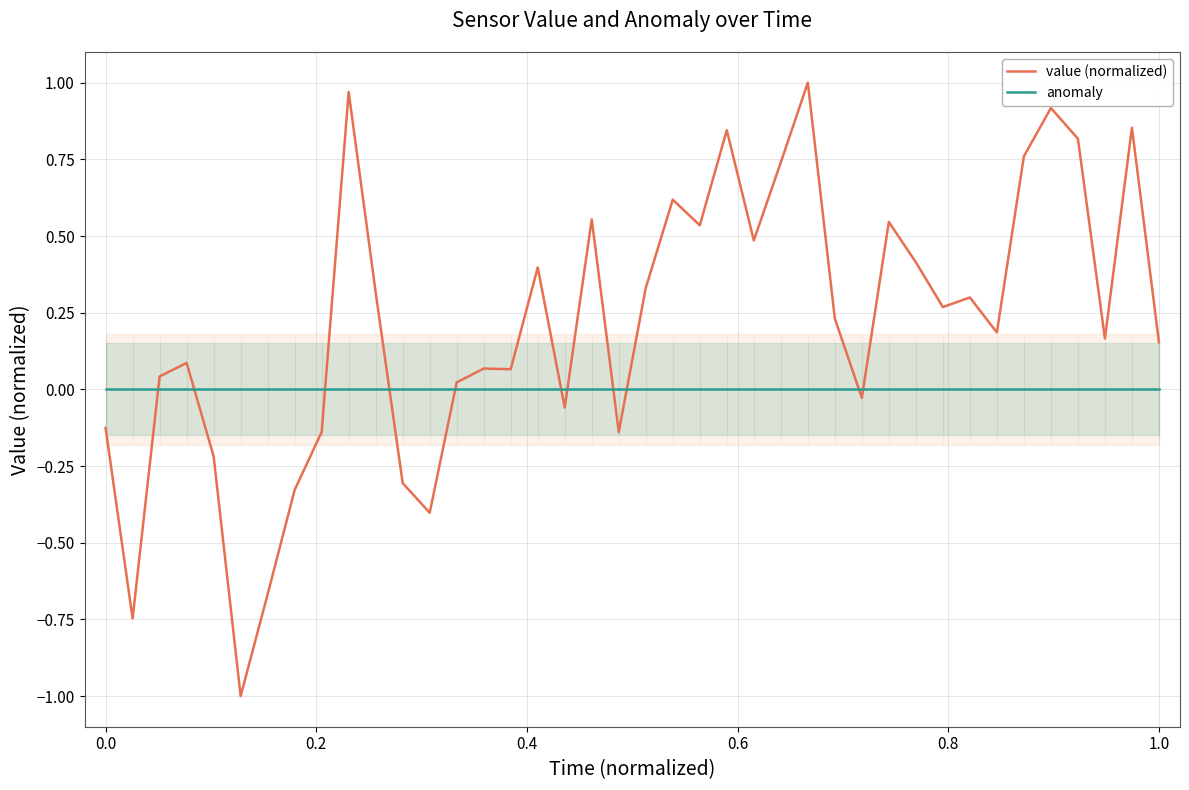

Which series reaches the minimum Y coordinate?

value (normalized)